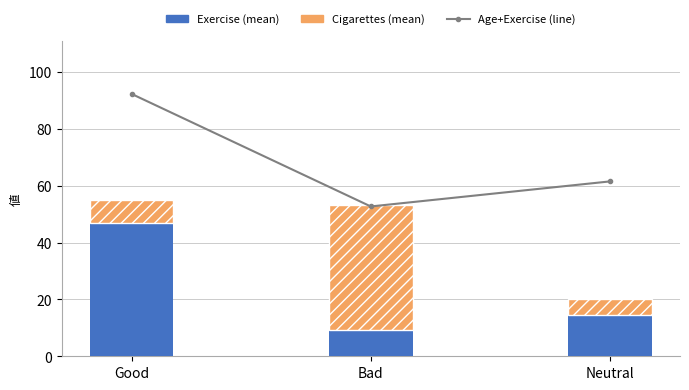

What is the label of the 1st bar from the left?

Good